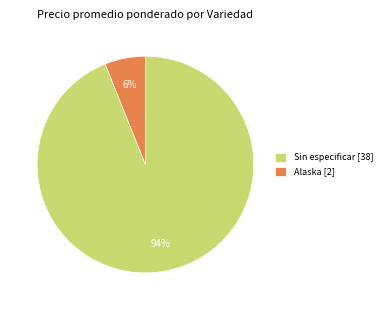

To the nearest percent, what is the difference between the largest and smallest slice percentages?

88%